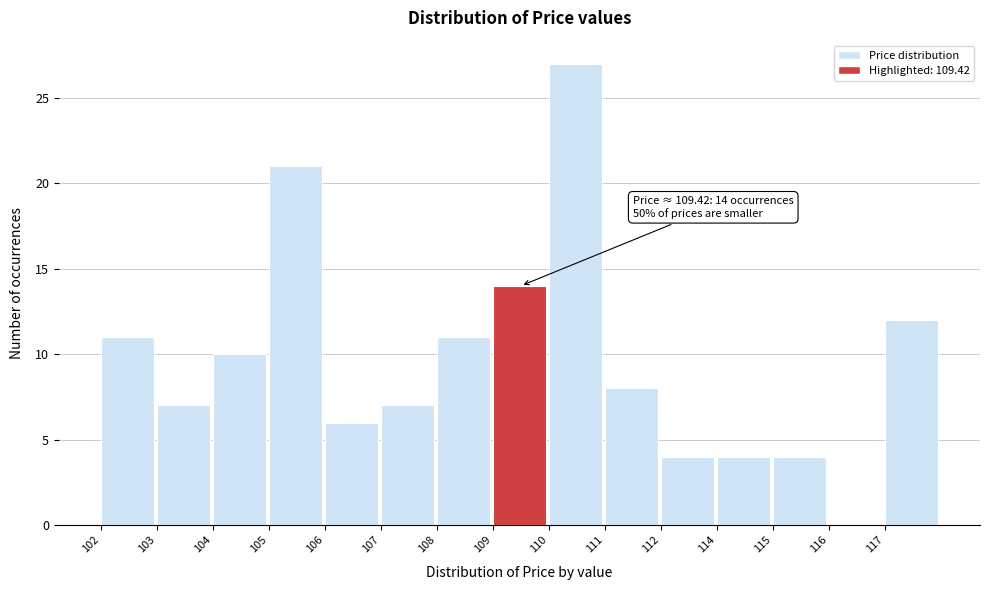

Reading left to right, extract all data points from this chart.

102=11	103=7	104=10	105=21	106=6	107=7	108=11	109=14	110=27	111=8	112=4	114=4	115=4	116=0	117=12